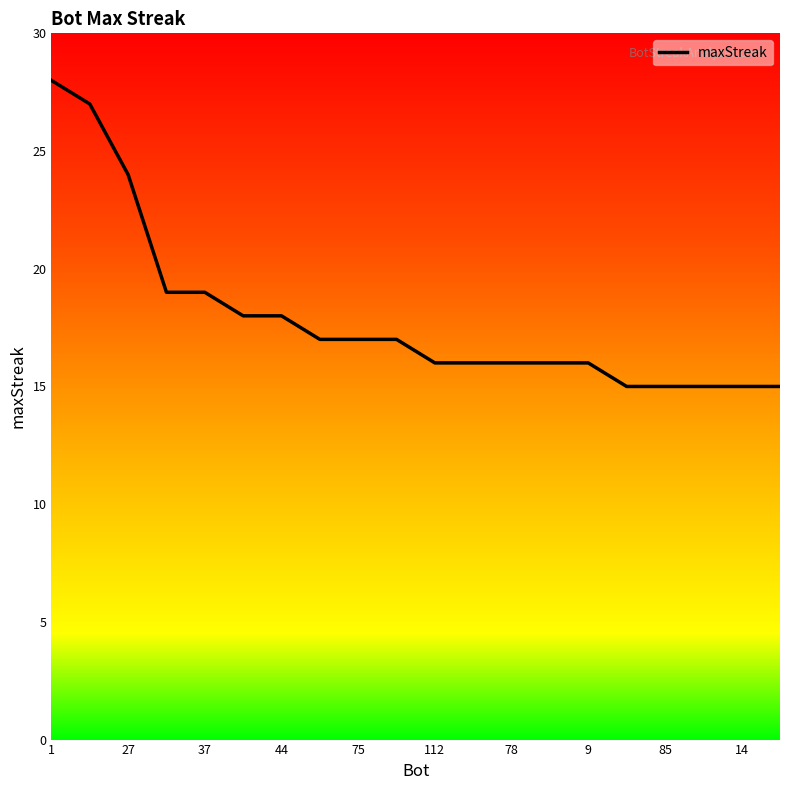

The value of maxStreak at 112 is 16. True or false?

True